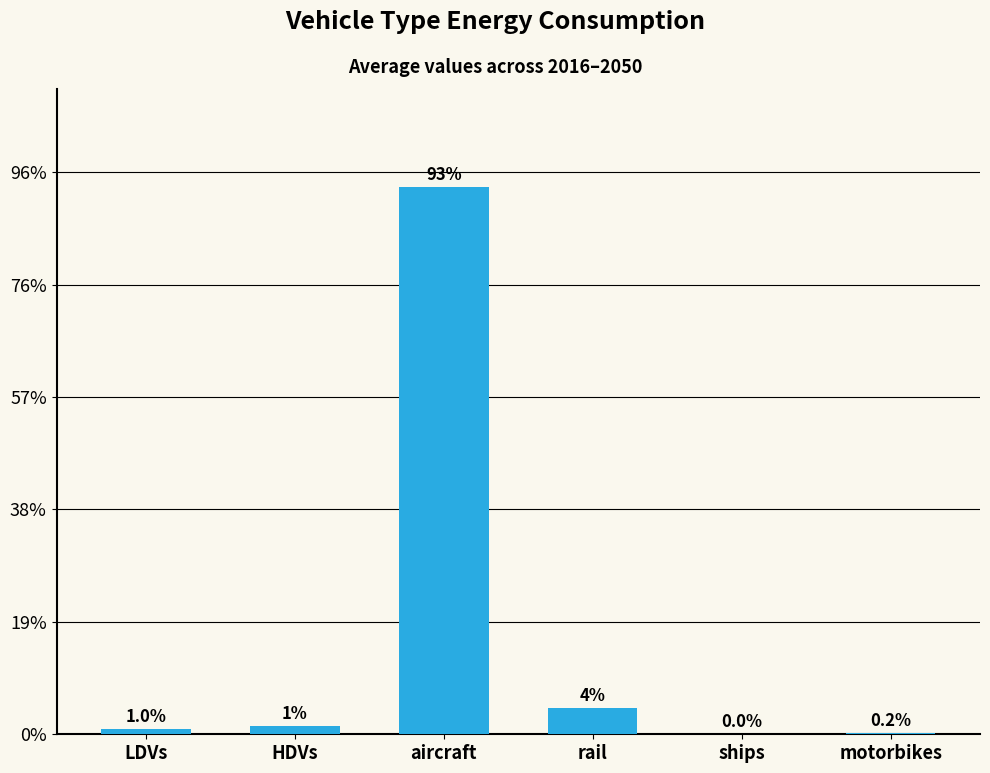

Are the bars horizontal?

No